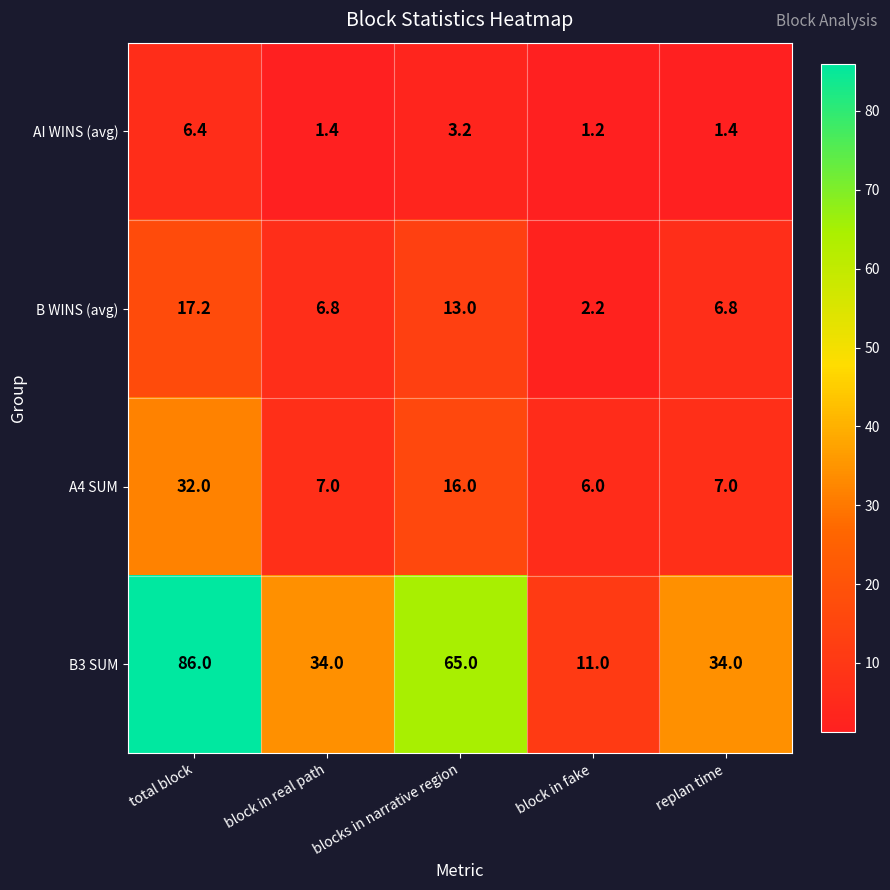

At blocks in narrative region, list the series in order from largest to smallest.

B3 SUM, A4 SUM, B WINS (avg), AI WINS (avg)